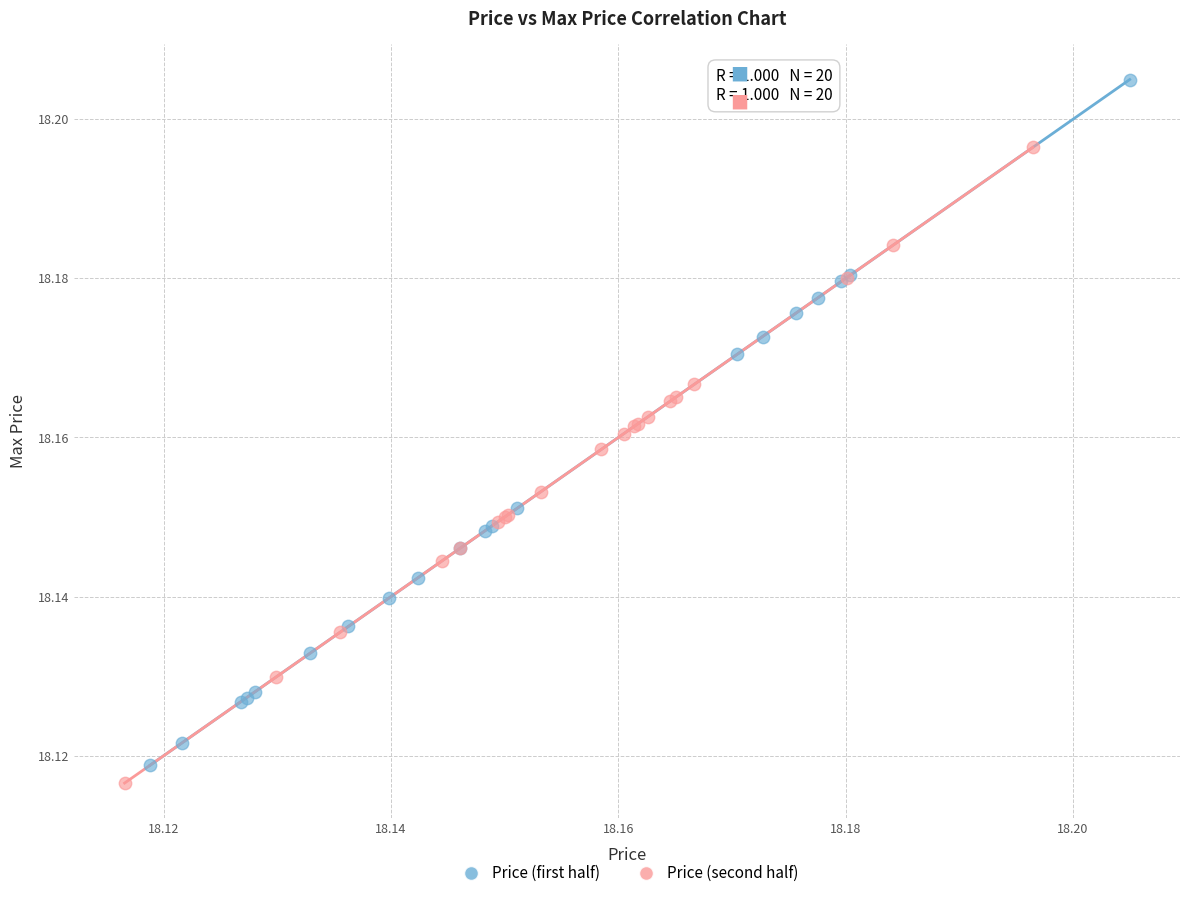

Which series reaches the maximum Y coordinate?

Price (first half)